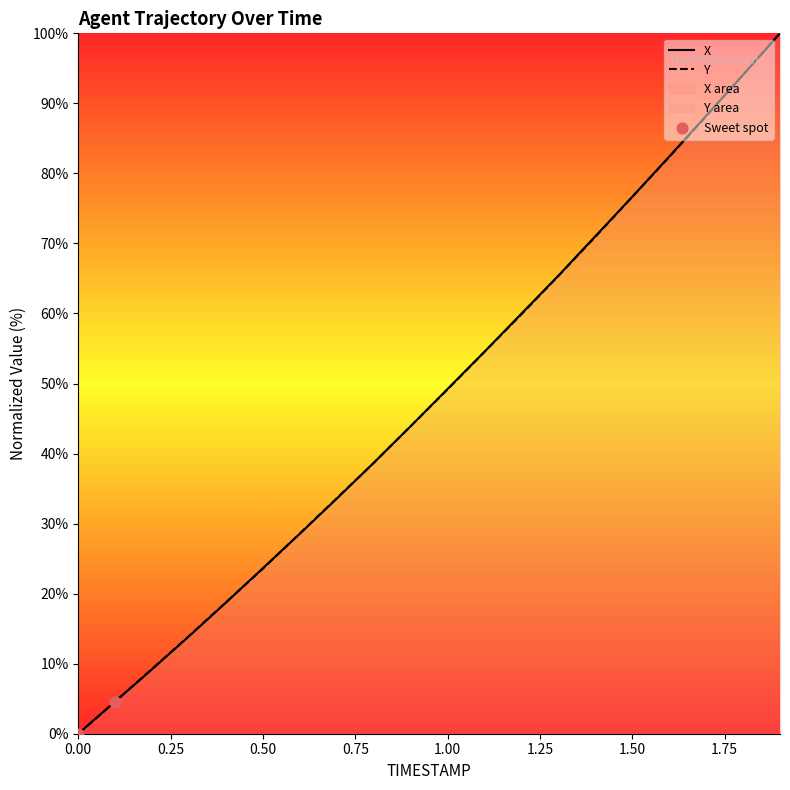

What are all the series names shown in the legend?

X, Y